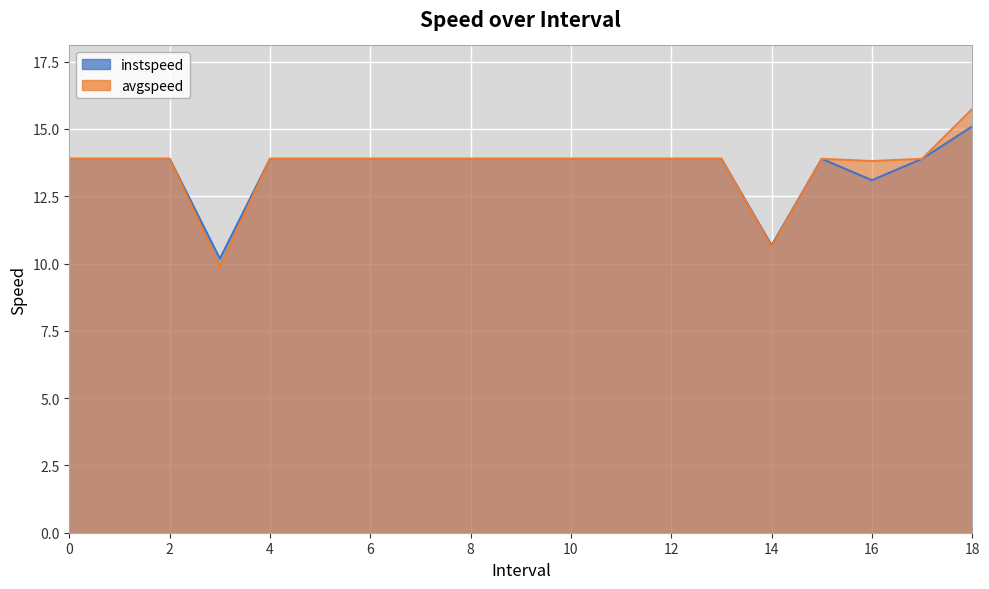

What position from the left is 7?

8